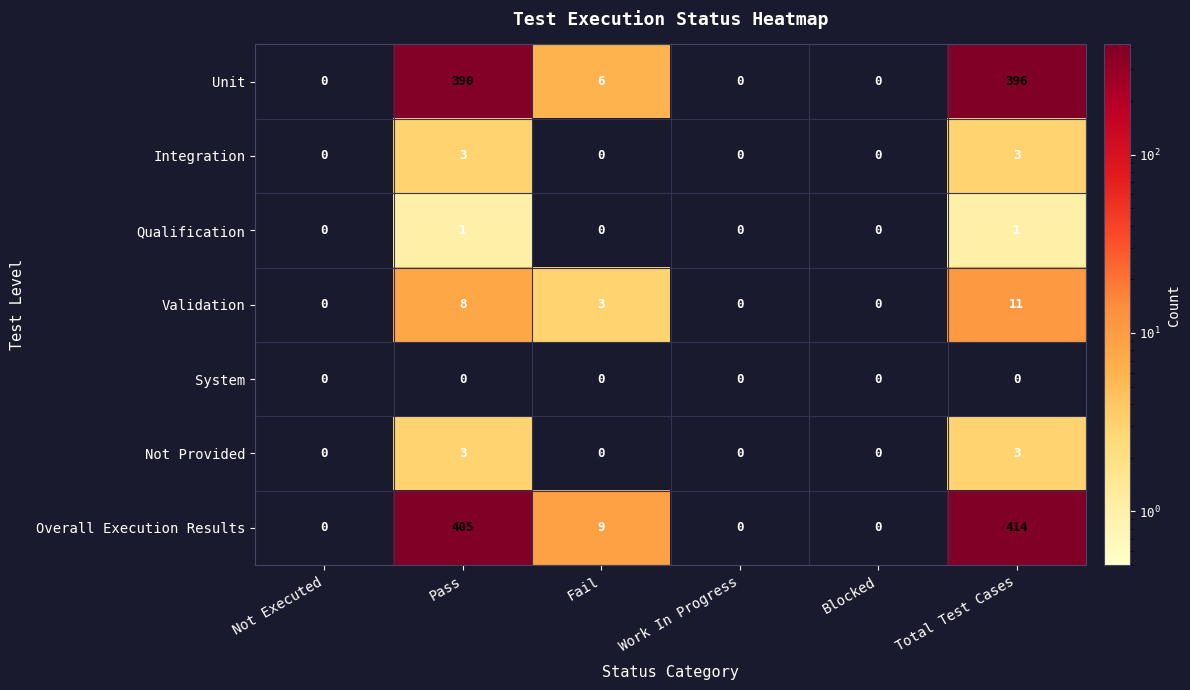

Which series changed the most between Pass and Fail?

Overall Execution Results